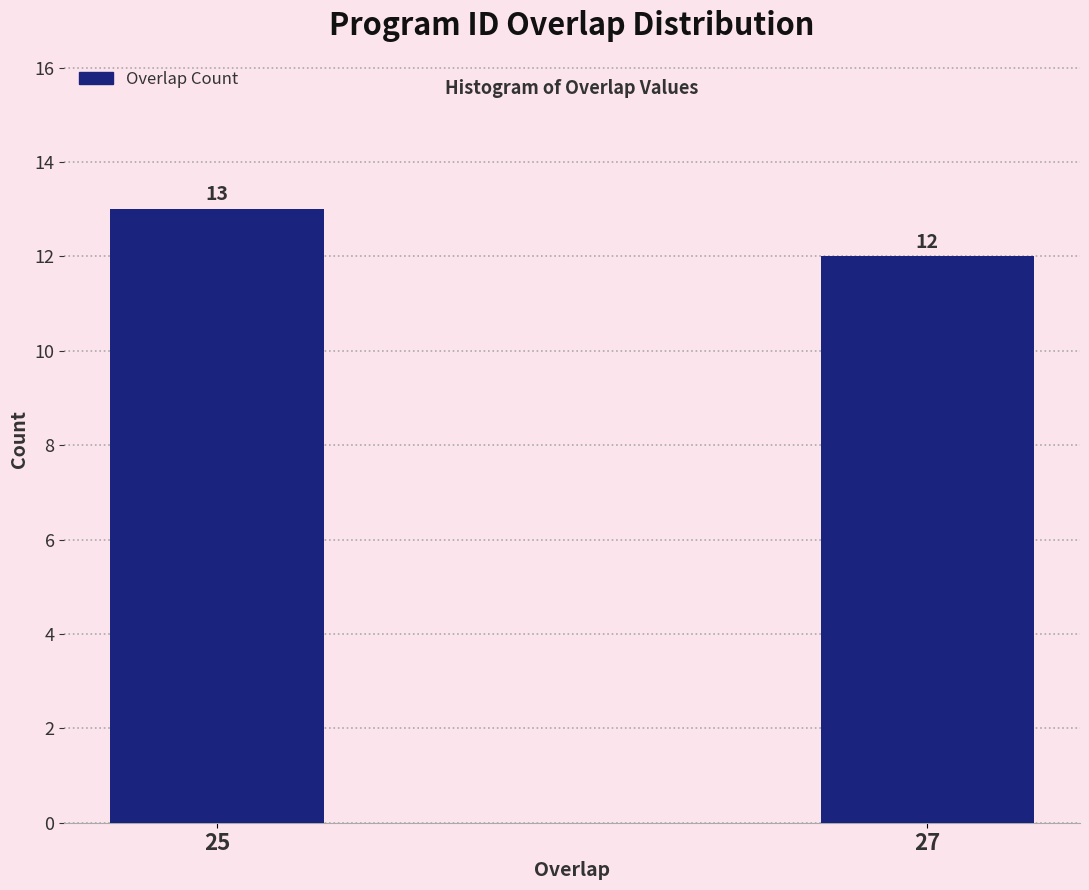

Reading right to left, what are all the values shown in this chart?

12	13